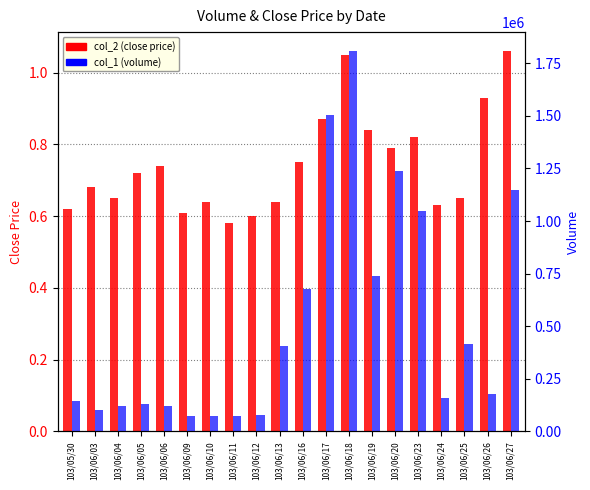

At which label does col_1 (volume) first exceed 177000?

103/06/13